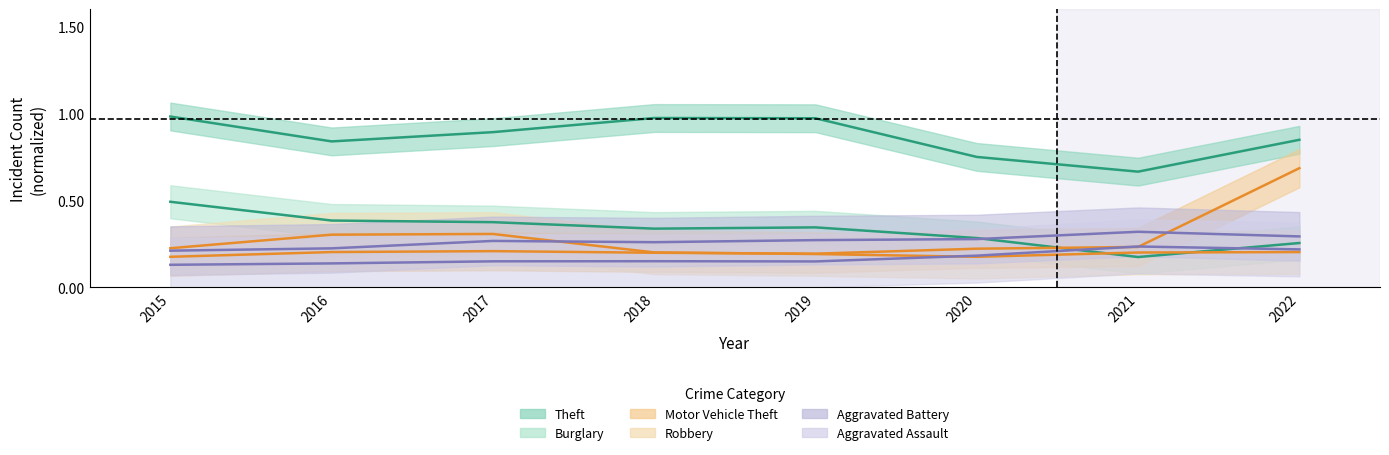

What is the difference between the maximum and minimum values in the Theft series?

0.3